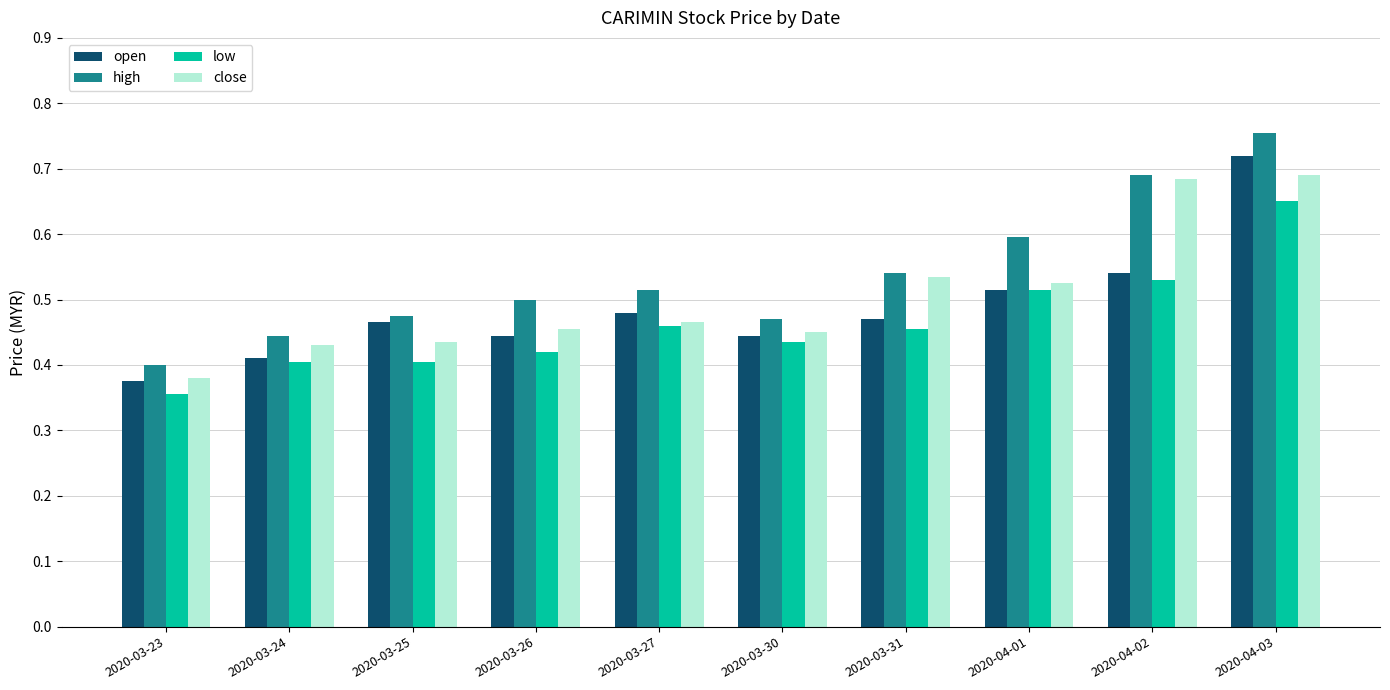

Is it true that open equals 0.7 at 2020-03-27?

False